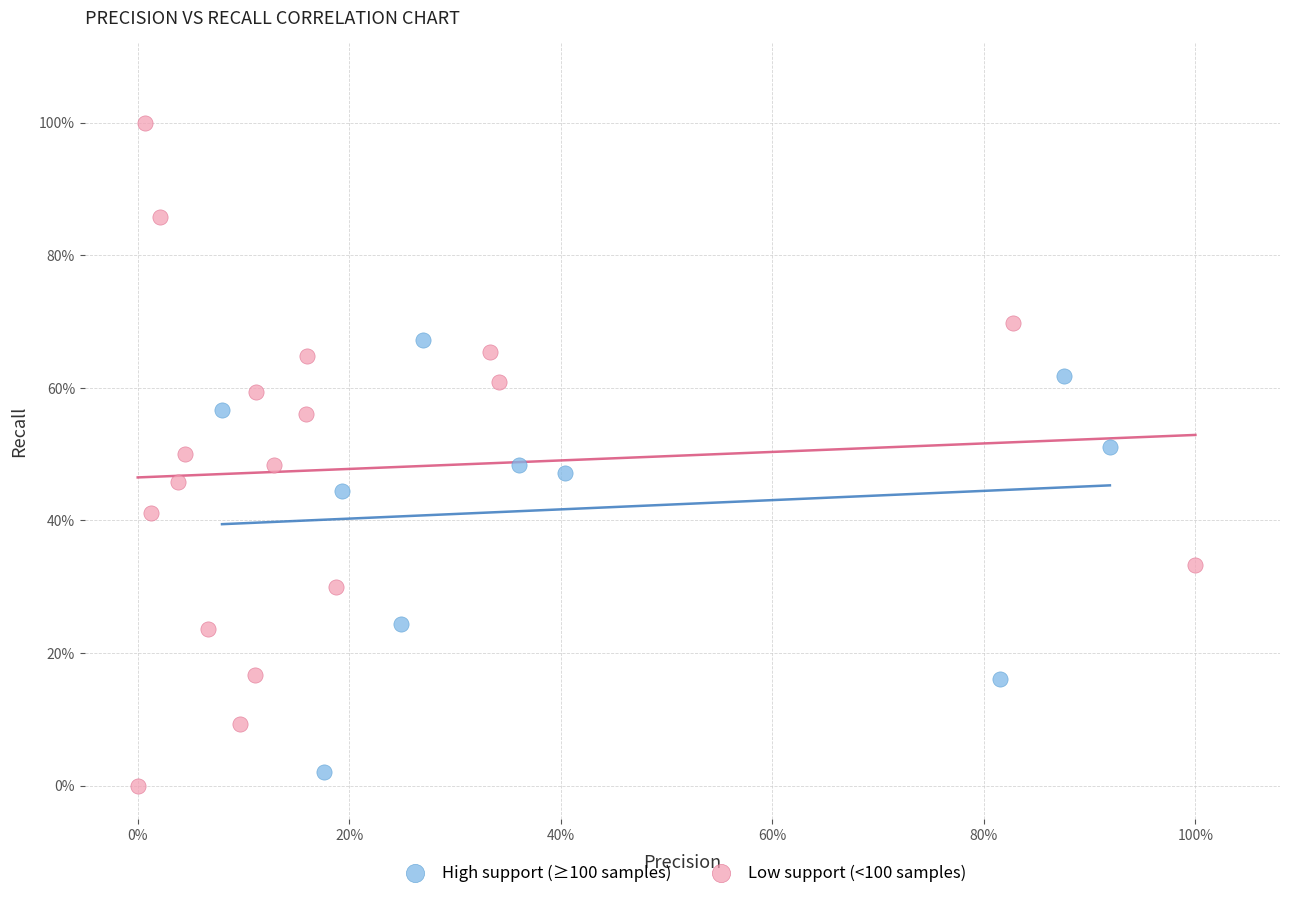

What are all the series names shown in the legend?

High support (≥100 samples), Low support (<100 samples)